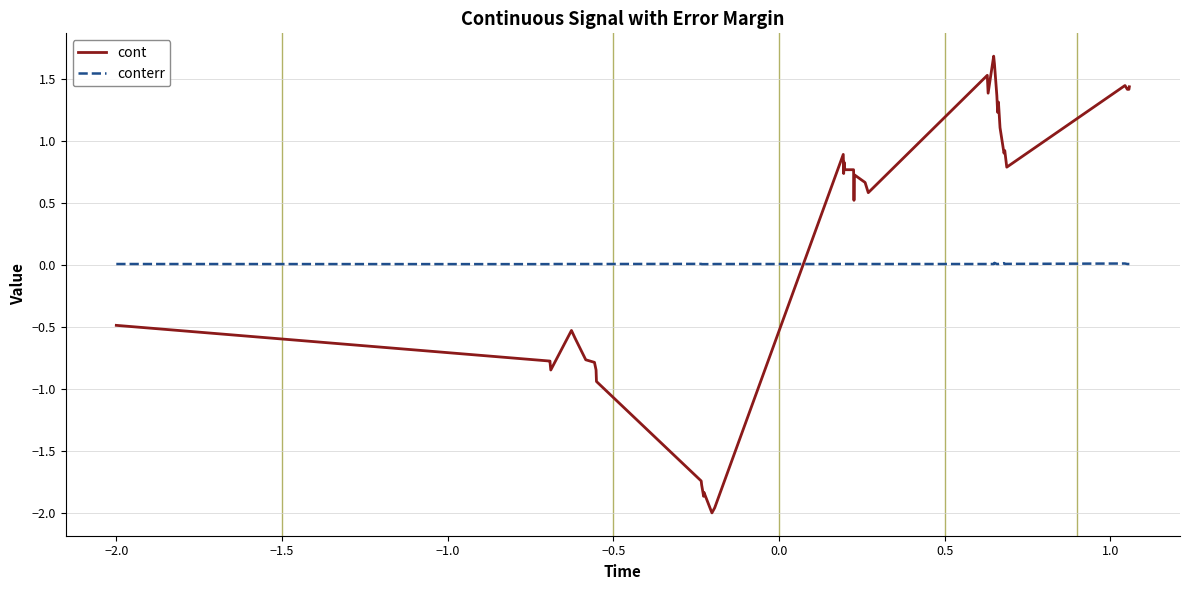

What is the difference between the second highest and second lowest values in the cont series?

3.6